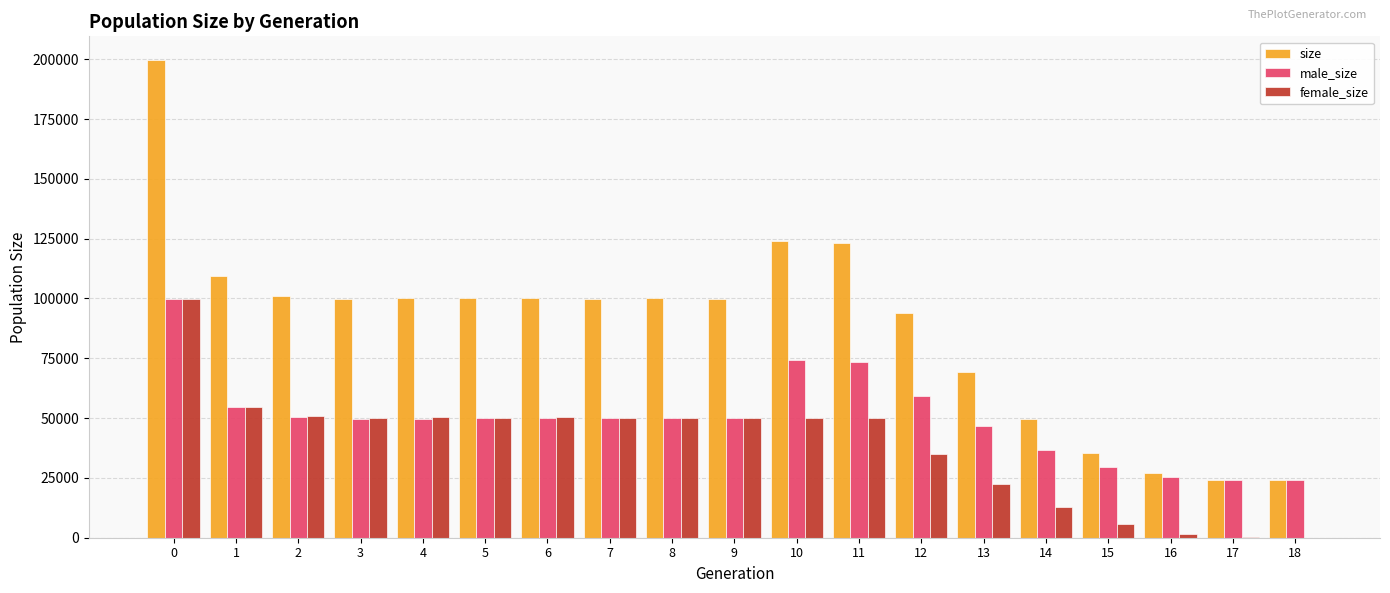

Which series changed the most between 4 and 13?

size